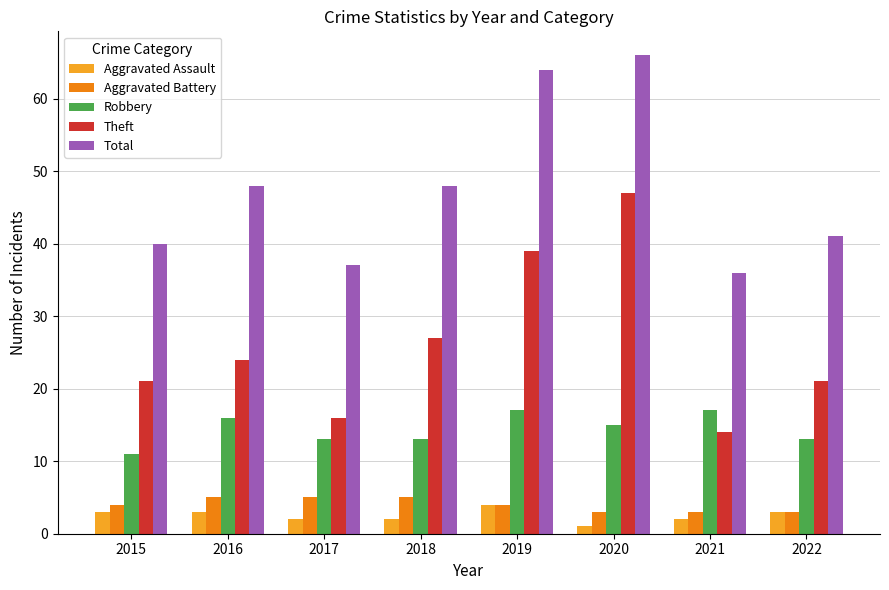

Between 2021 and 2022, which series saw the biggest shift?

Theft